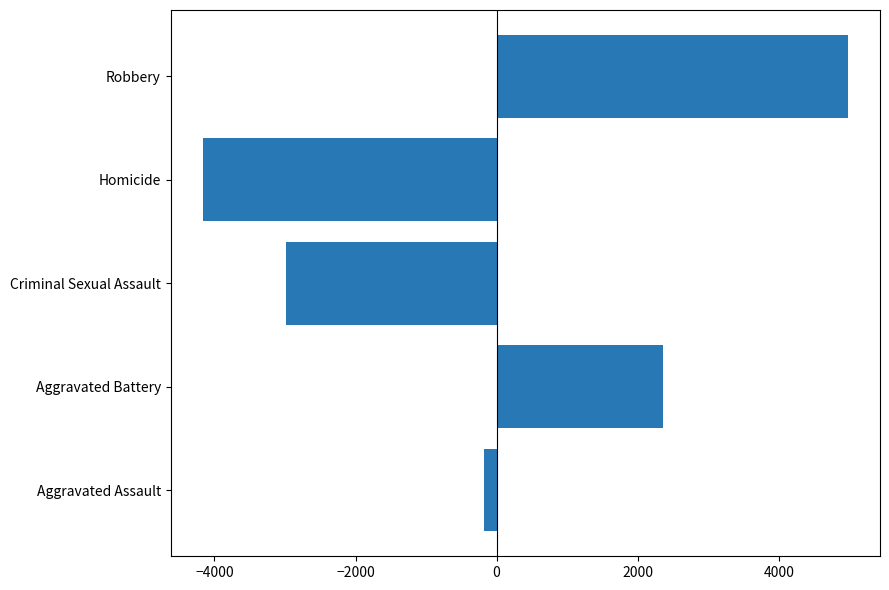

Between Robbery and Criminal Sexual Assault, which is larger?

Robbery